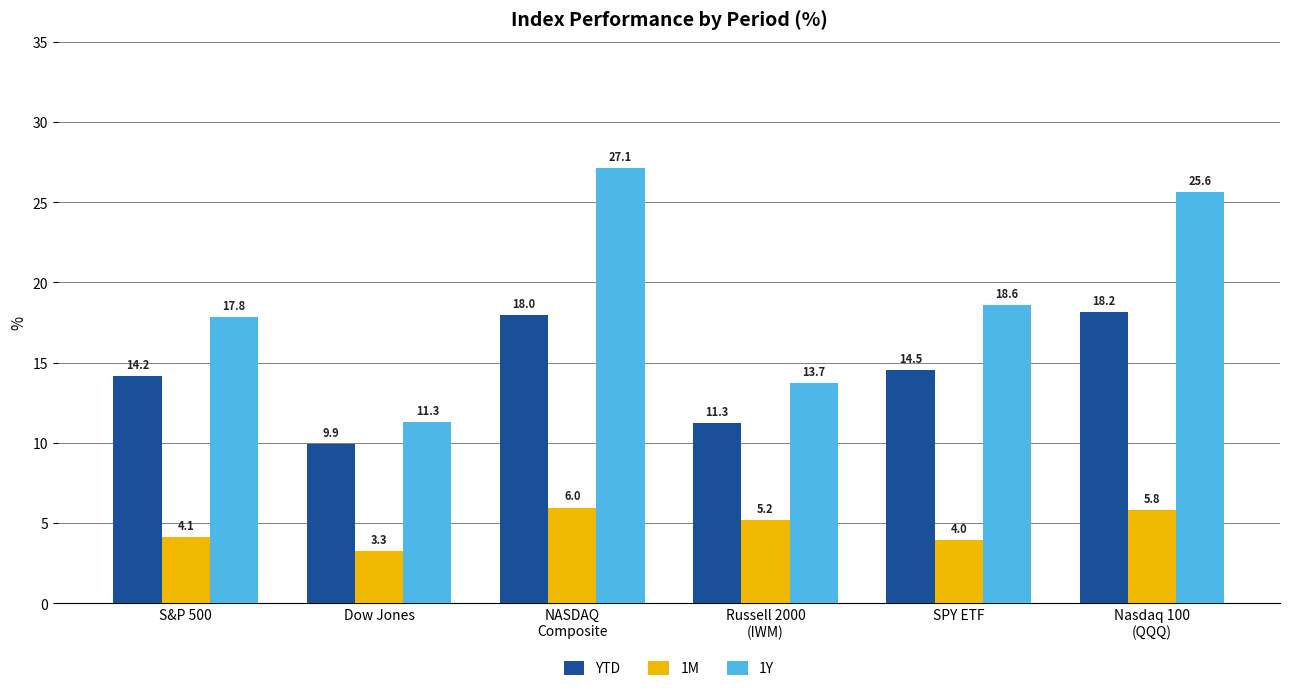

Between S&P 500 and SPY ETF, which series saw the biggest shift?

1Y